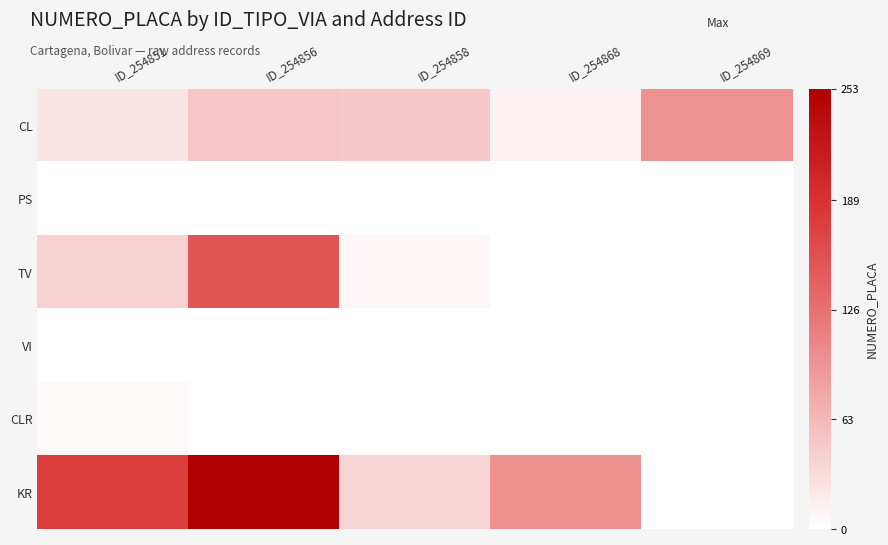

Rank the series by their maximum value, from lowest to highest.

PS, VI, CLR, CL, TV, KR